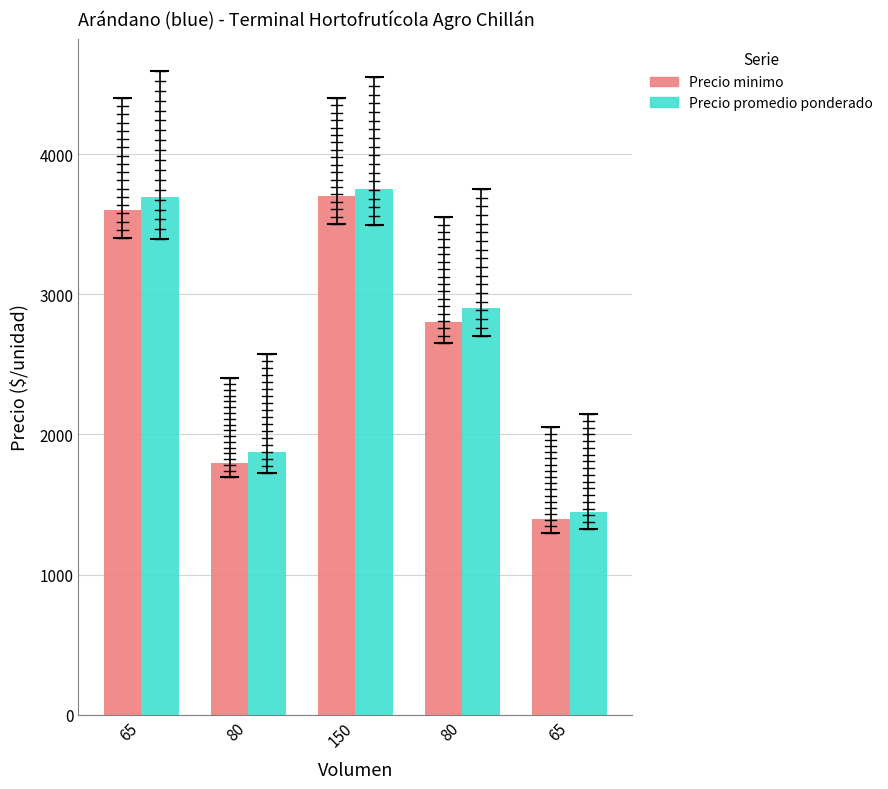

Is it true that Precio promedio ponderado equals 2900 at 80?

True